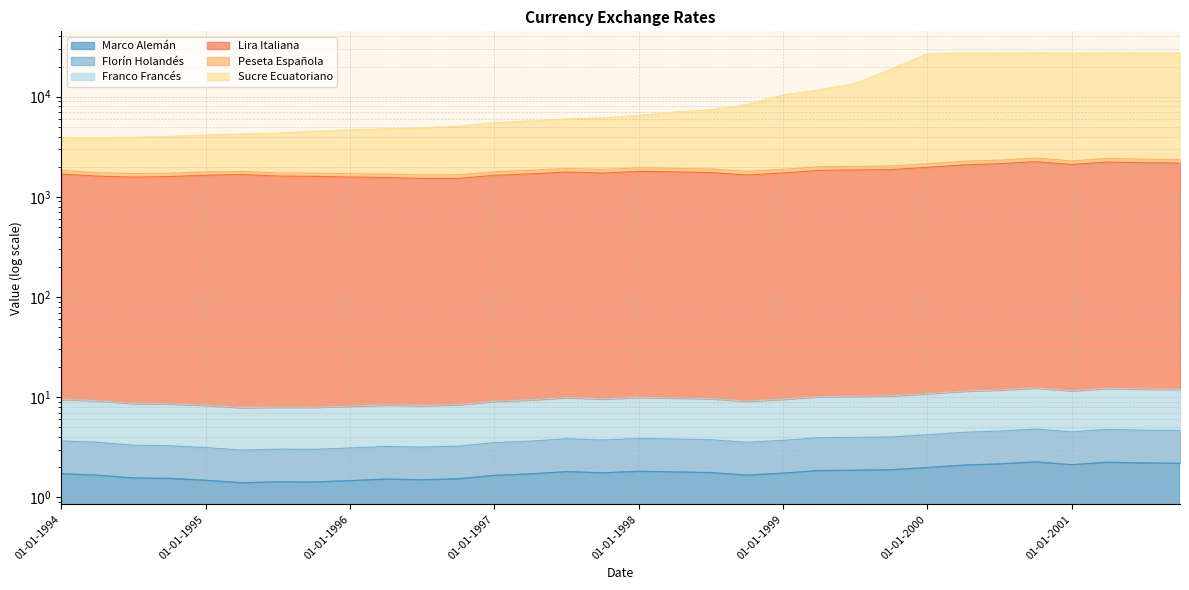

What is the average value of the Lira Italiana series?

1796.2